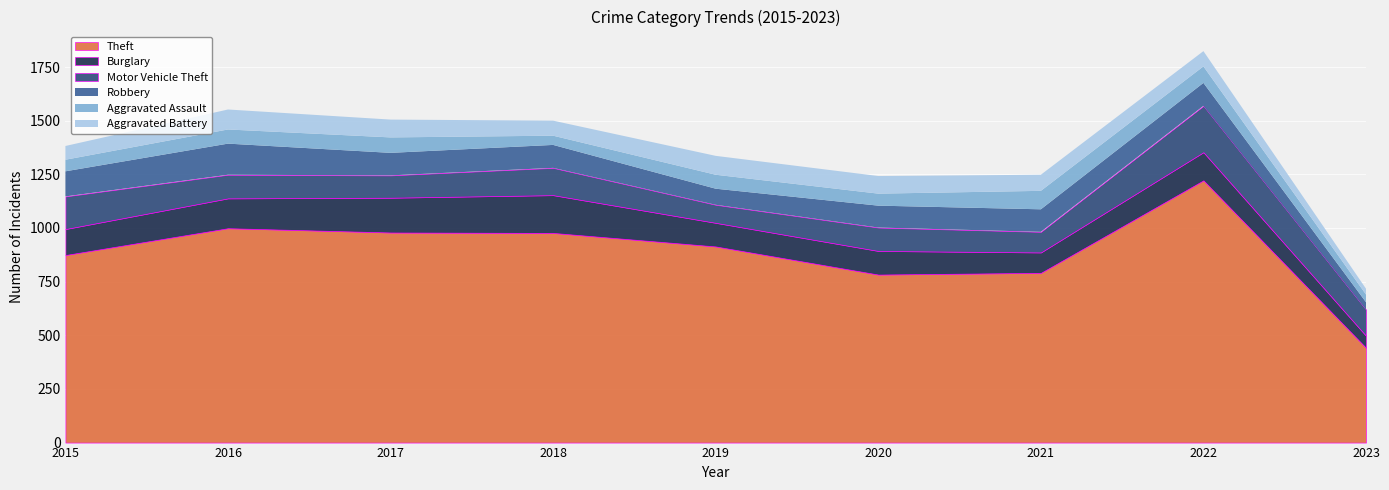

What is the approximate value of Motor Vehicle Theft at 2019, to the nearest 10?

80